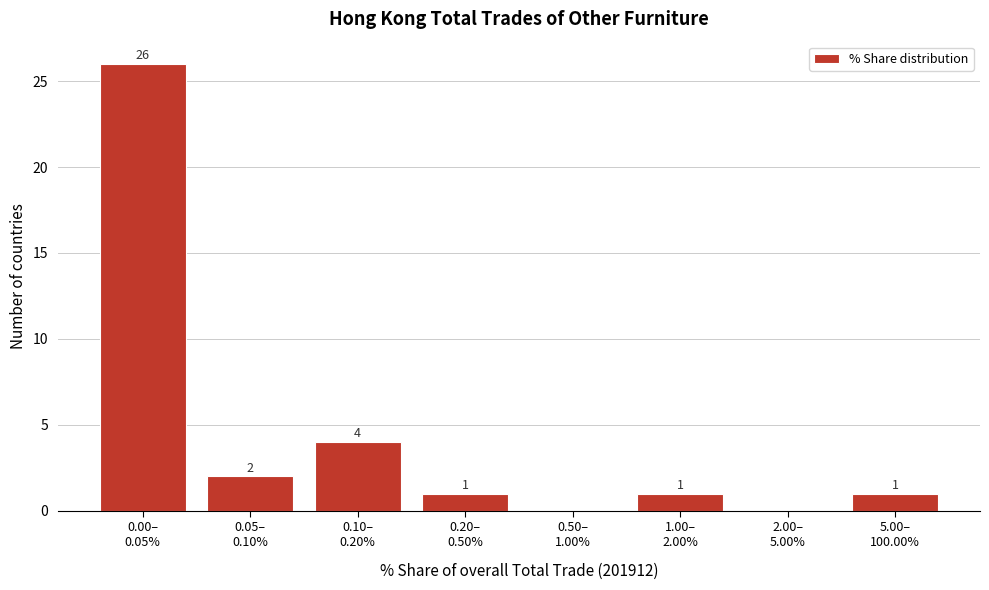

What is the maximum value shown in the chart?

26